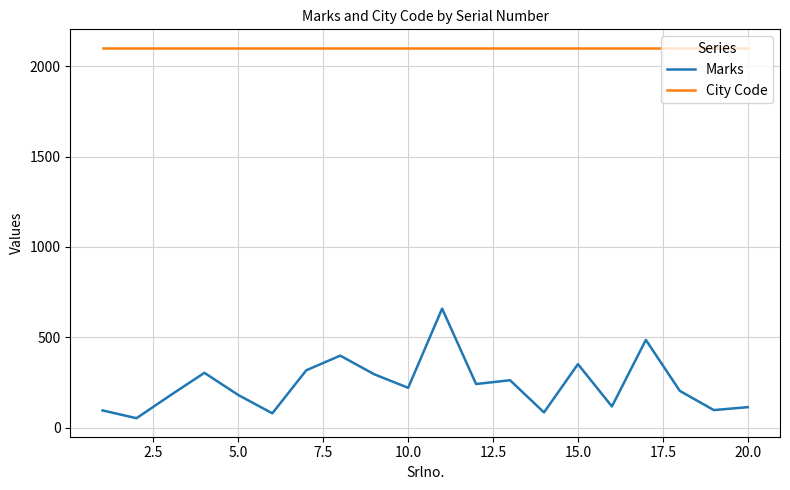

What is the difference between the maximum and second lowest values in the Marks series?

579